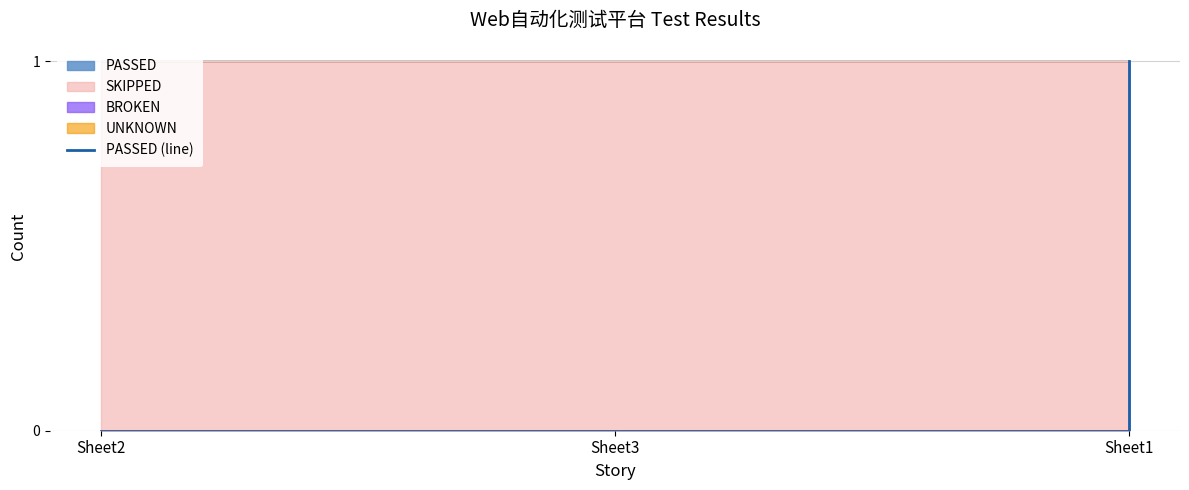

At which category does the chart reach its minimum across all series?

Sheet2